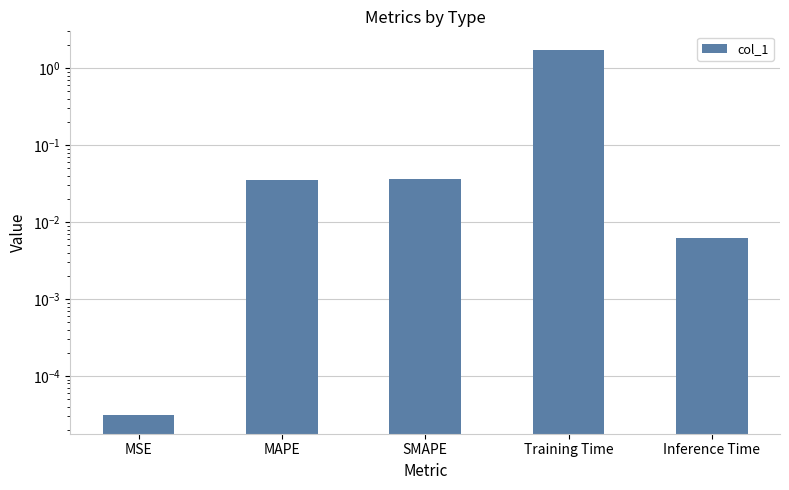

What is the sum of all values?

1.8